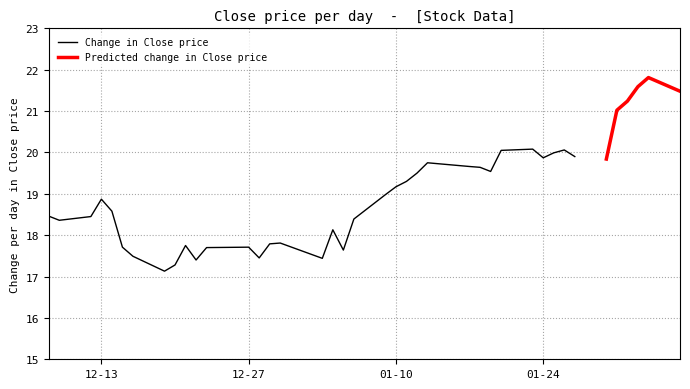

What is the value of the Predicted Close point at the 36th from the left?

21.0